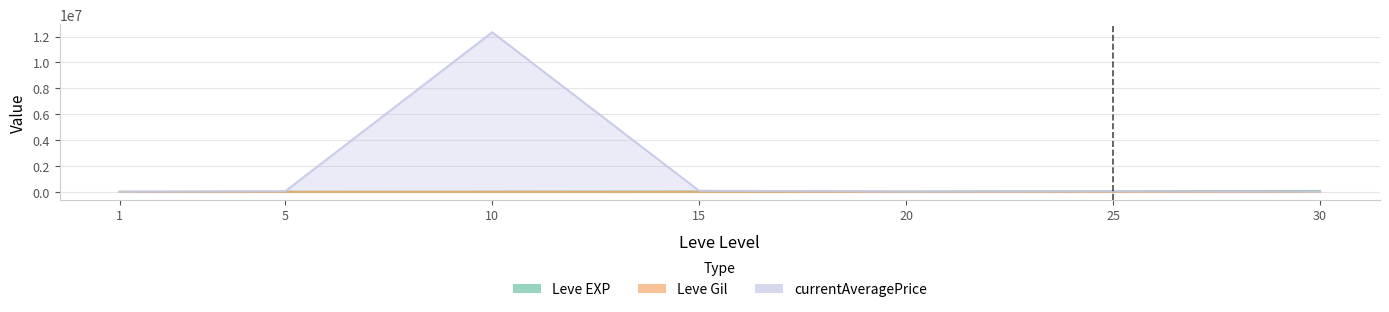

What value does the Leve EXP series have at 30?

67730.0